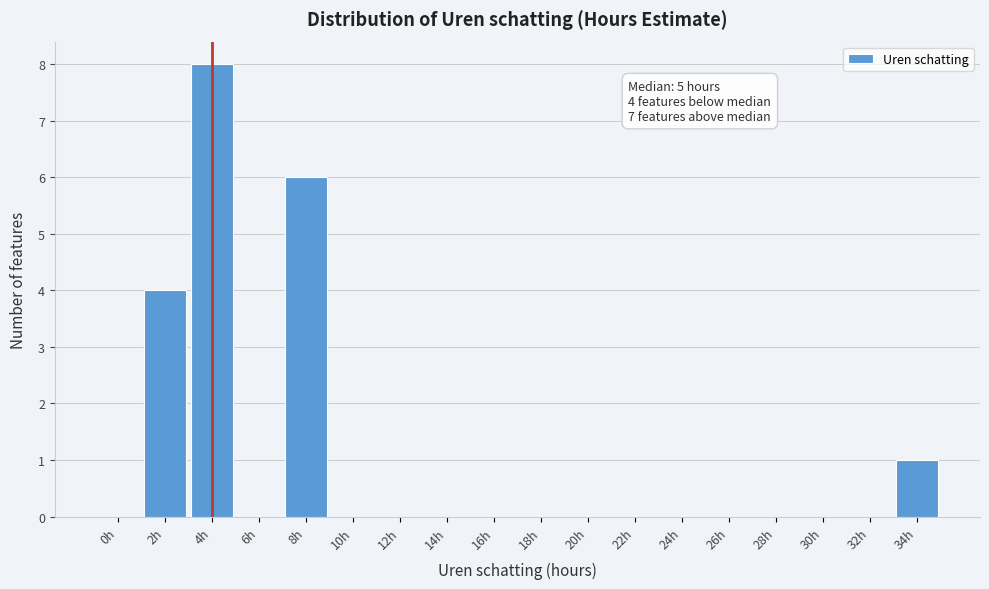

Reading right to left, list all the values displayed in this chart.

34h=1	32h=0	30h=0	28h=0	26h=0	24h=0	22h=0	20h=0	18h=0	16h=0	14h=0	12h=0	10h=0	8h=6	6h=0	4h=8	2h=4	0h=0